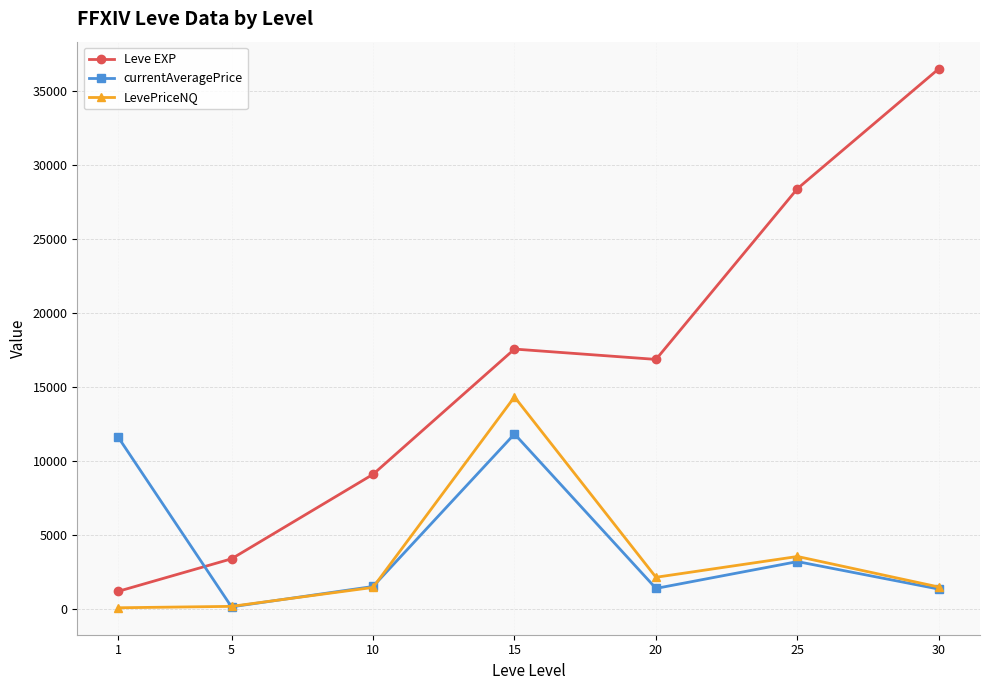

What is the sum of the LevePriceNQ values at 30 and 1?

1603.0